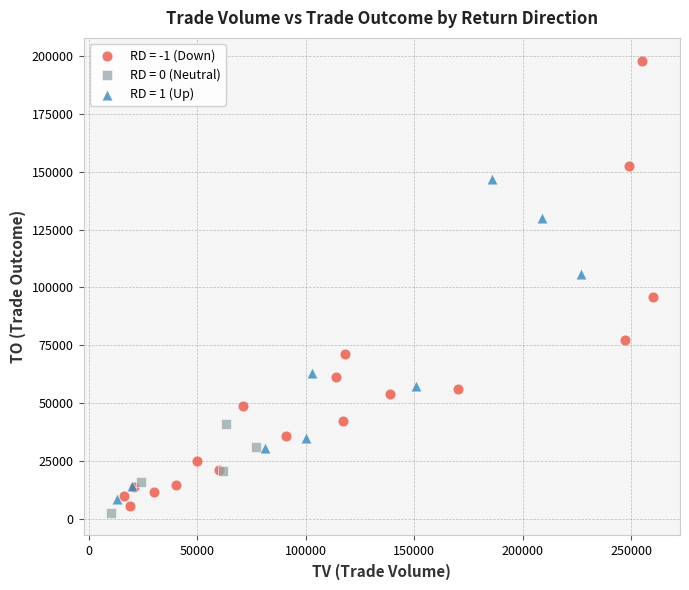

Which series contains the highest Y value?

RD = -1 (Down)